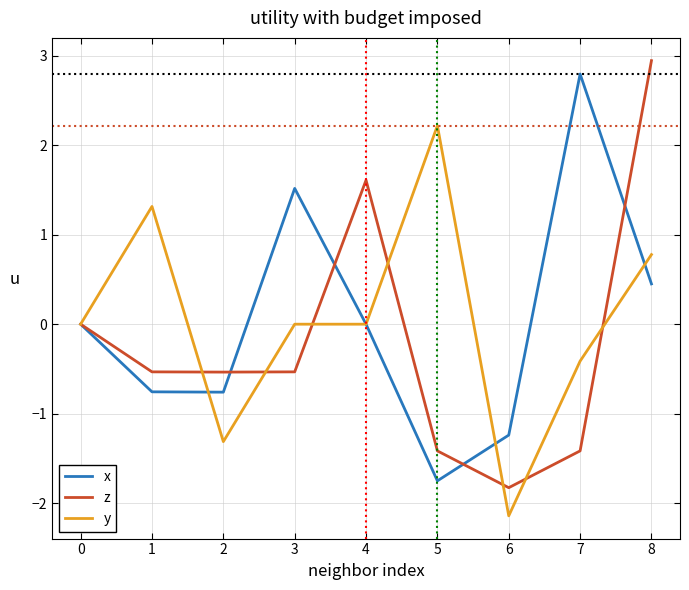

Does the chart display data point markers on the line(s)?

No